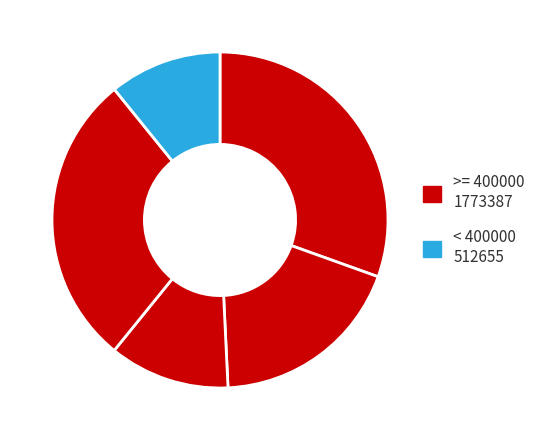

How many slices are in this pie chart?

5